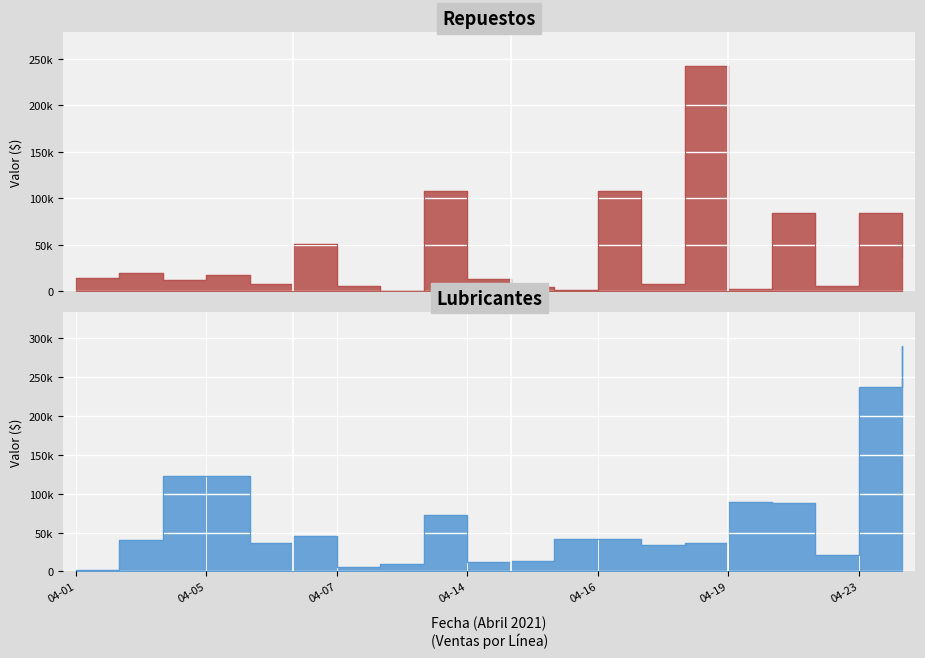

Is the value of Repuestos at 2021-04-07 greater than the value of Lubricantes at 2021-04-05?

No